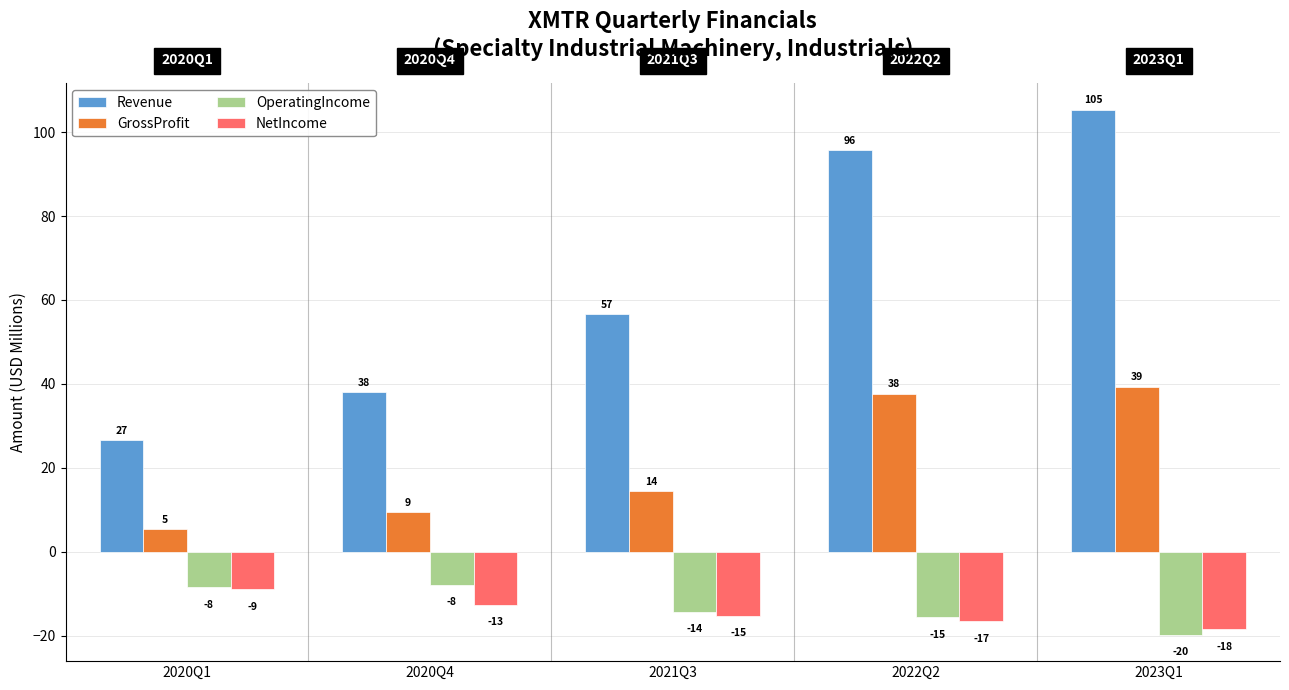

Reading left to right, list all the values displayed in this chart.

Revenue: 2020Q1=26.7	2020Q4=38.0	2021Q3=56.7	2022Q2=95.6	2023Q1=105.3
GrossProfit: 2020Q1=5.4	2020Q4=9.5	2021Q3=14.5	2022Q2=37.7	2023Q1=39.4
OperatingIncome: 2020Q1=-8.4	2020Q4=-7.8	2021Q3=-14.3	2022Q2=-15.5	2023Q1=-19.8
NetIncome: 2020Q1=-8.9	2020Q4=-12.6	2021Q3=-15.2	2022Q2=-16.6	2023Q1=-18.3